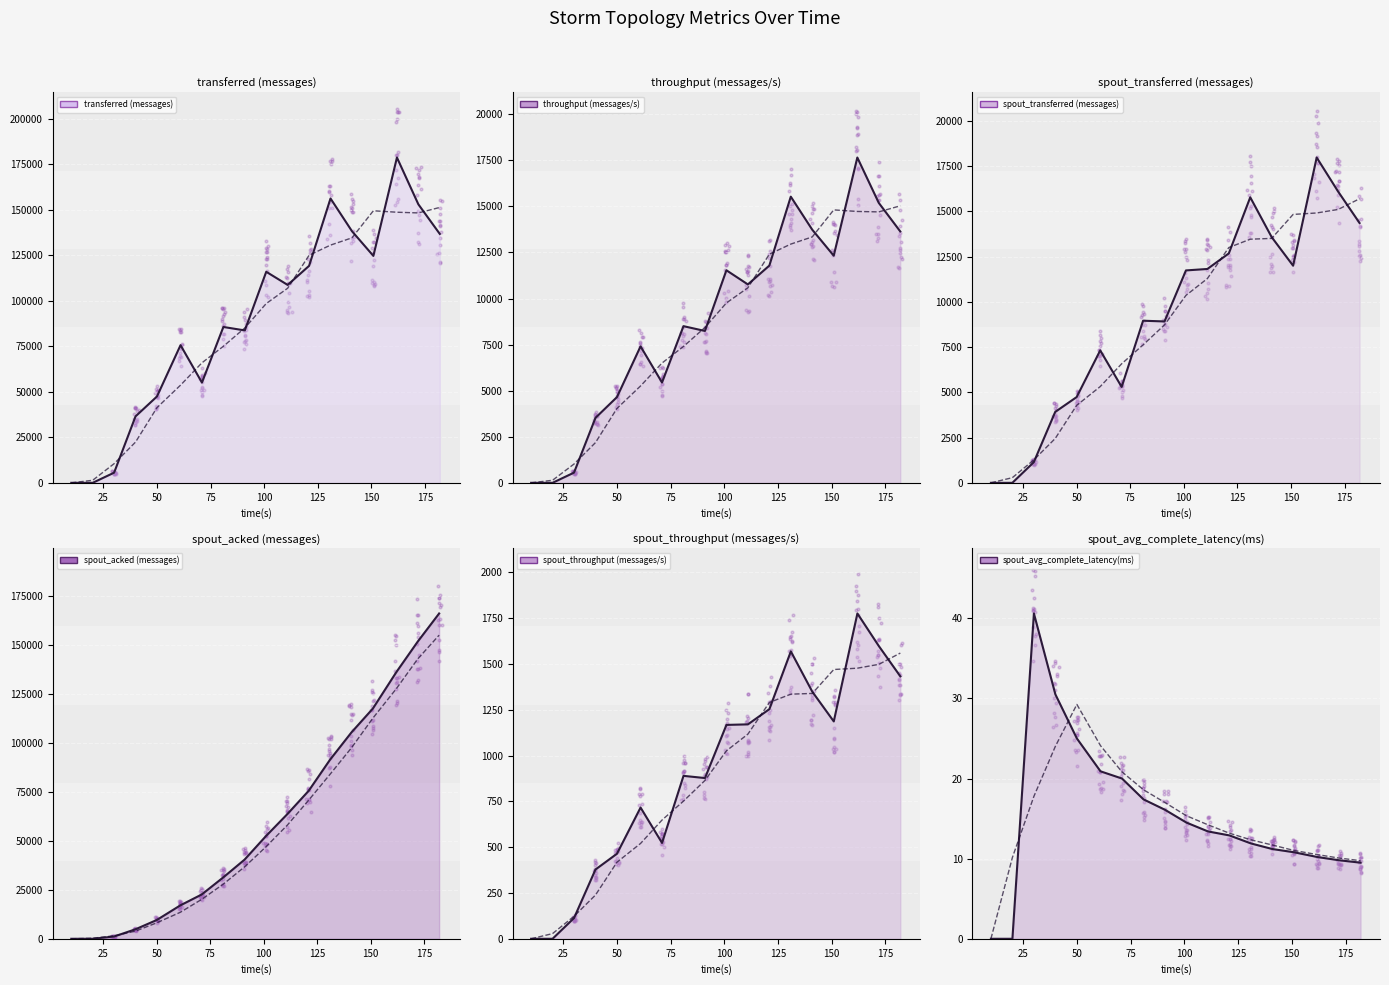

At how many categories does at least one series exceed 75219?

12